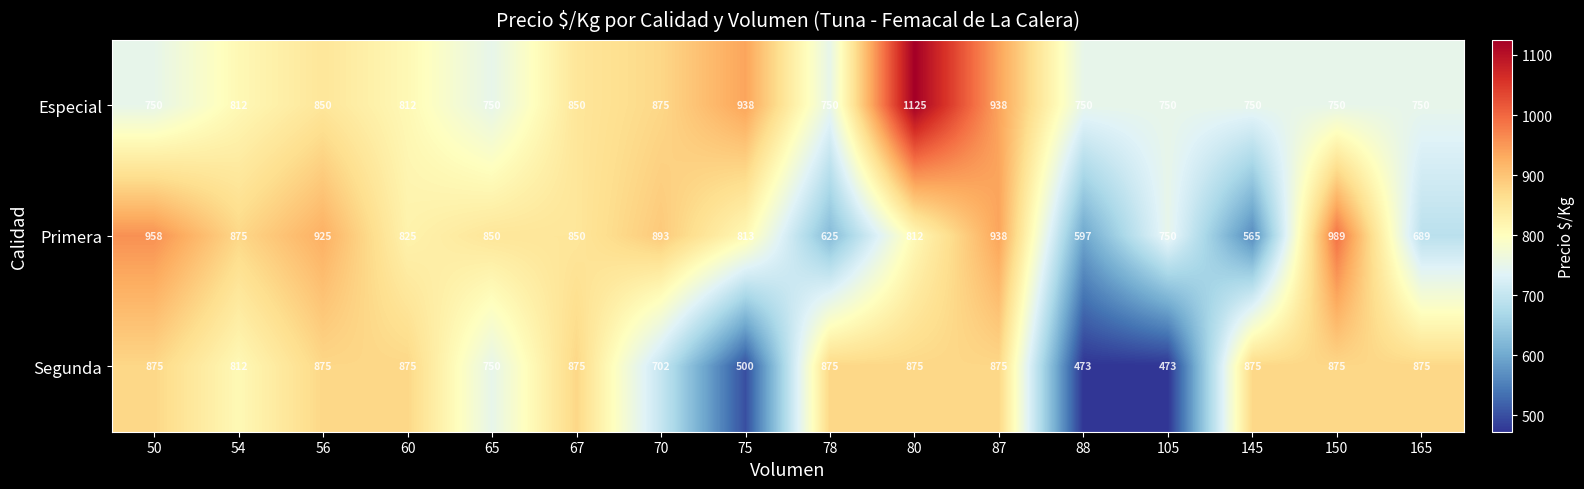

What is the sum of all Especial values?

13200